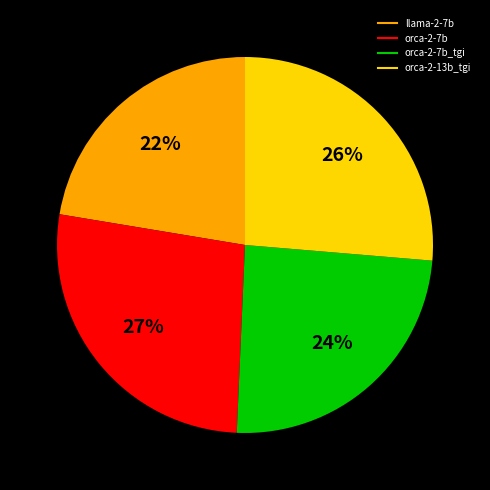

To the nearest percent, what is the average slice percentage?

25%